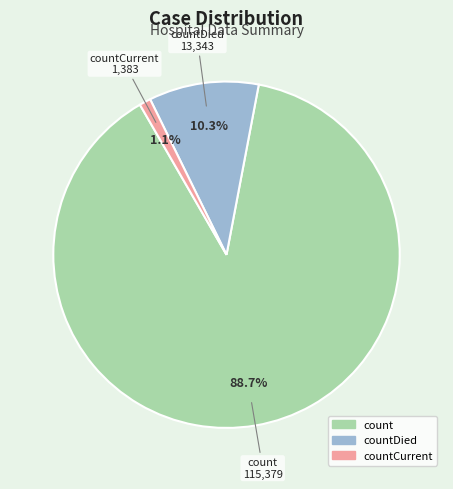

Is there any slice that represents more than half of the pie?

Yes